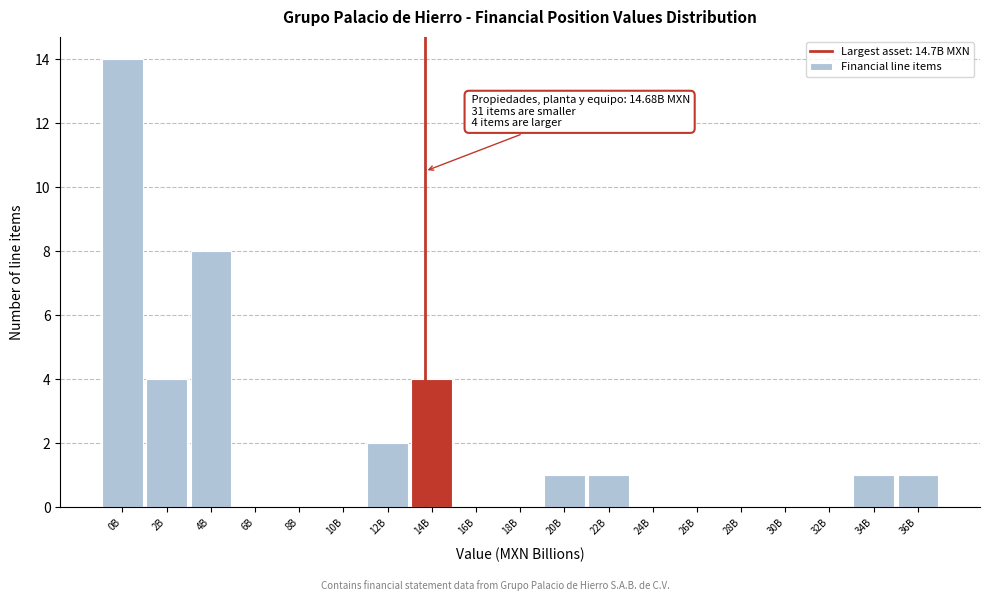

Reading left to right, what are all the values shown in this chart?

0B=14	2B=4	4B=8	6B=0	8B=0	10B=0	12B=2	14B=4	16B=0	18B=0	20B=1	22B=1	24B=0	26B=0	28B=0	30B=0	32B=0	34B=1	36B=1